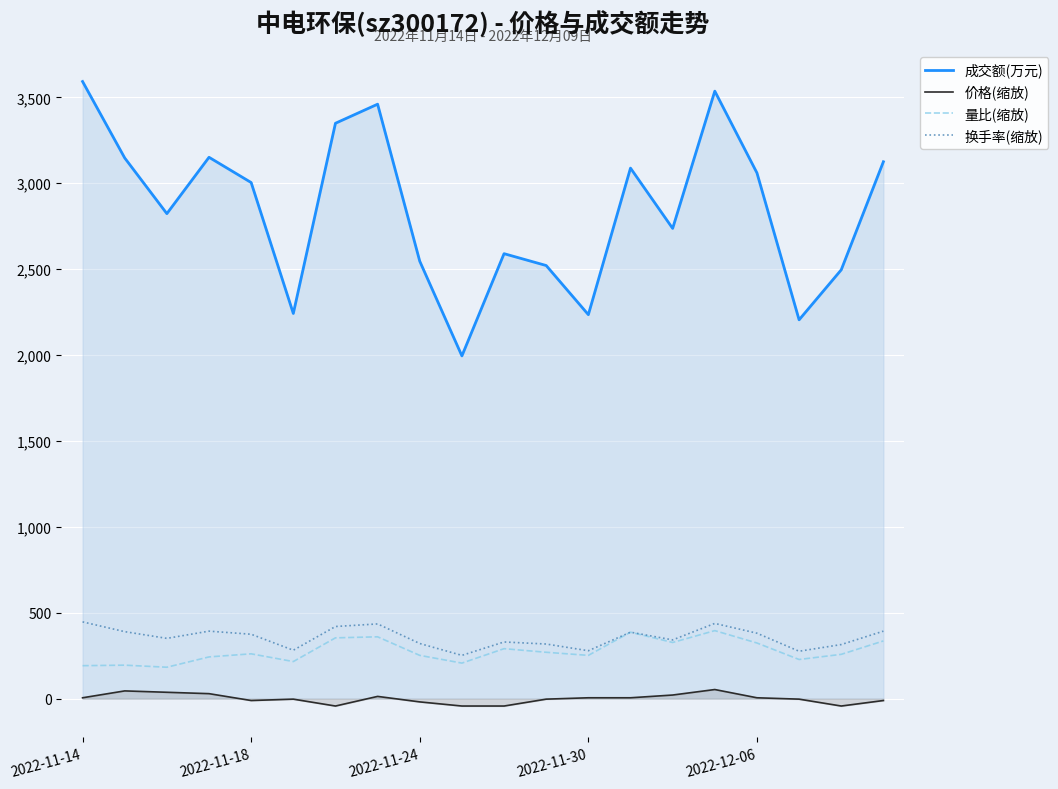

How many data points in 价格(缩放) are above 5?

10